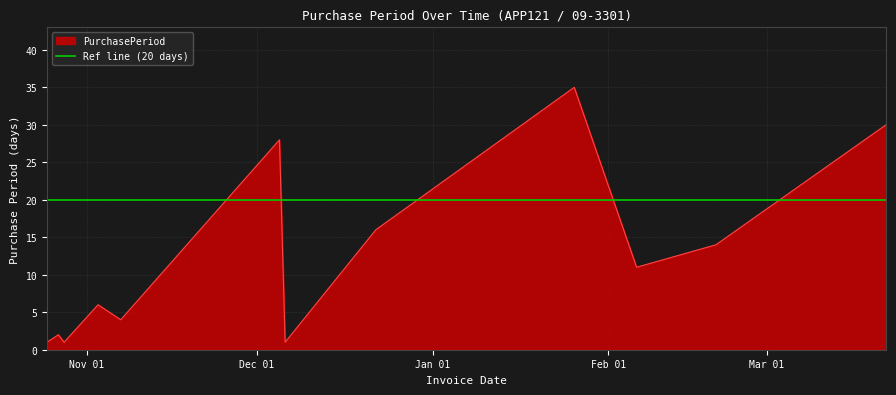

At which label is the value closest to 18?

2016-12-22